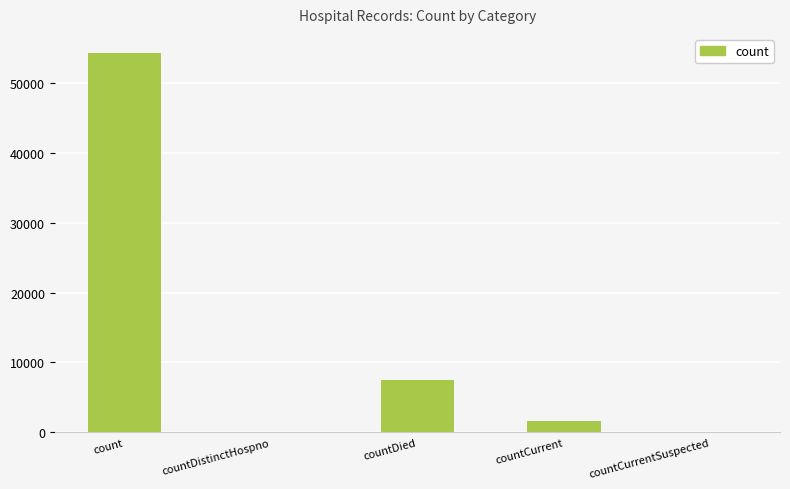

Where is the data nearest to the value 27146?

countDied